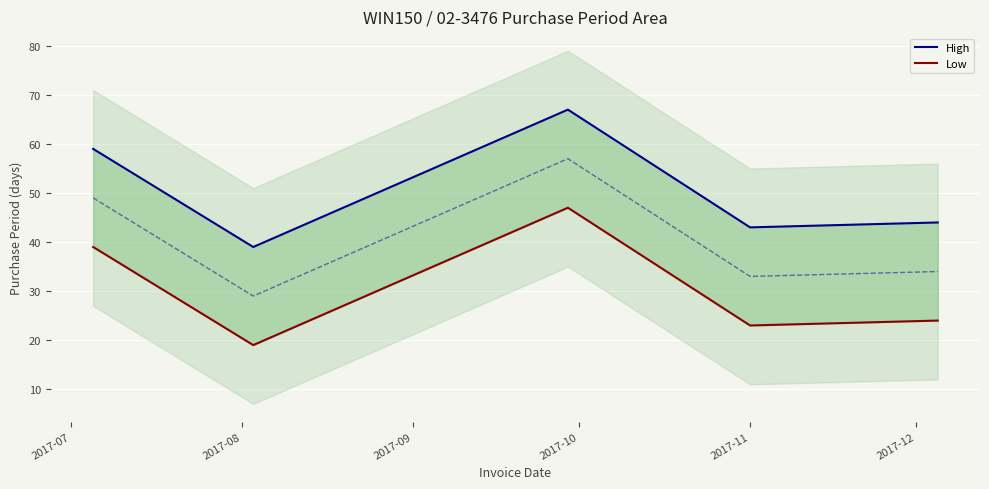

The value of High at 2017-08 is 39. True or false?

True